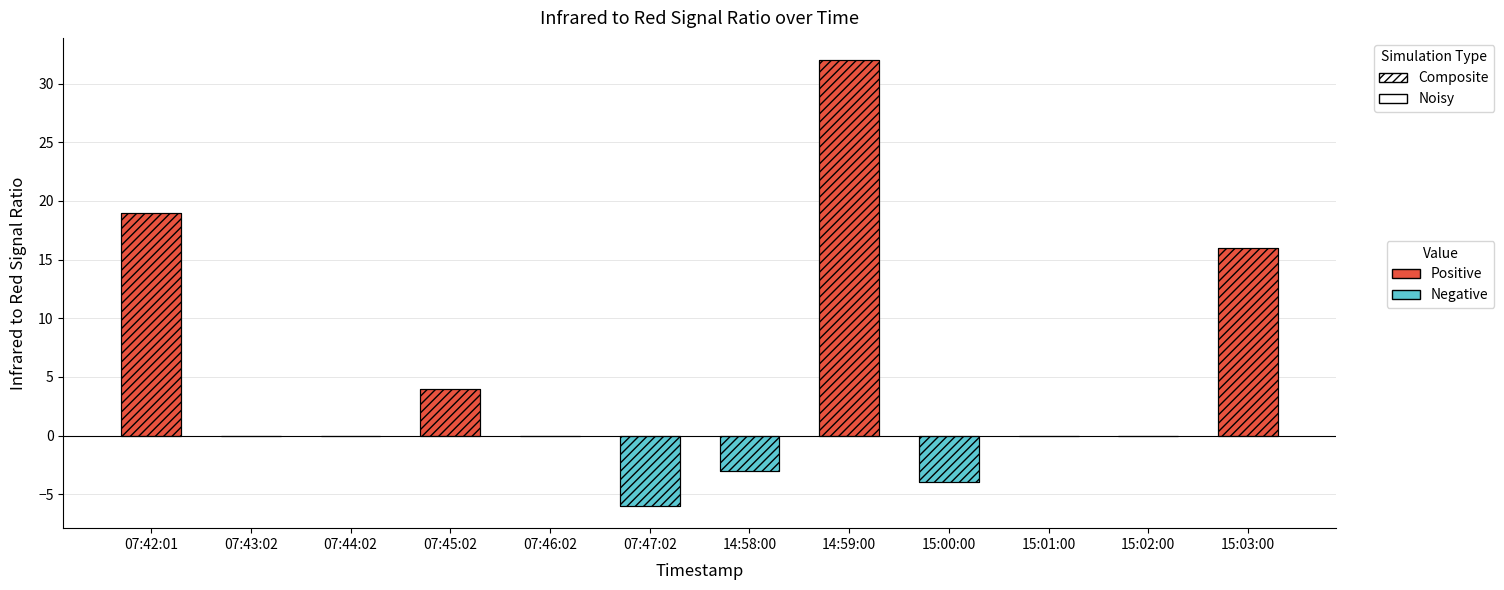

What position from the left is 07:44:02?

3